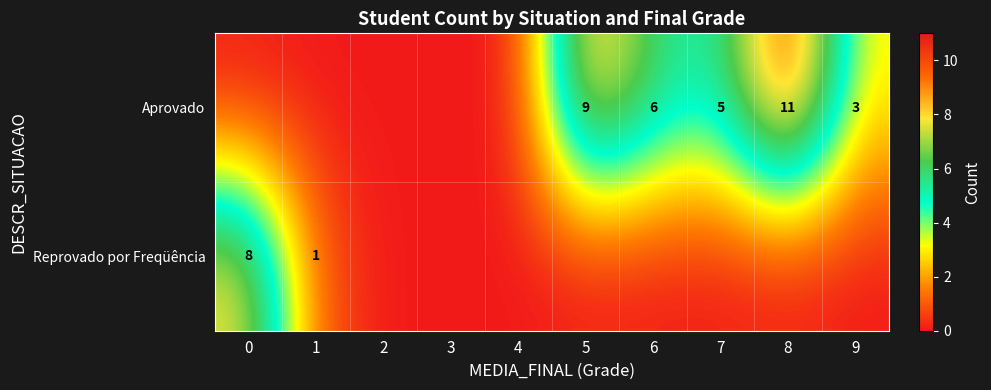

What is the difference between the Aprovado values at 6 and 5?

3